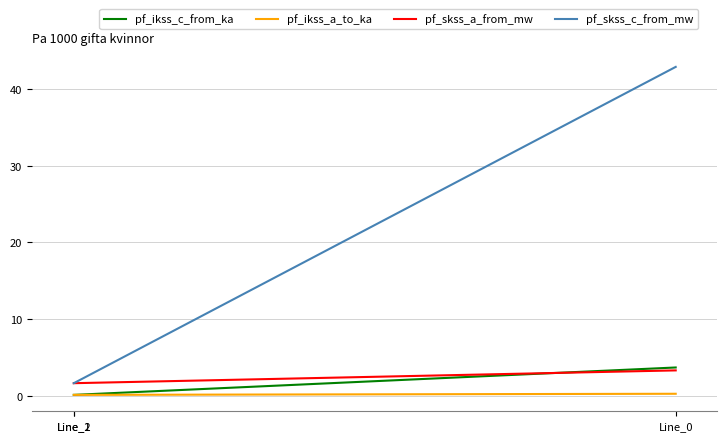

What is the difference between the highest and lowest values at Line_2?

1.5